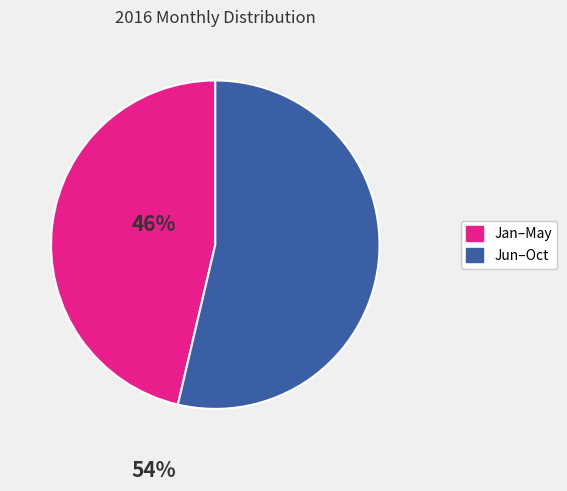

Is there any slice that represents more than half of the pie?

Yes